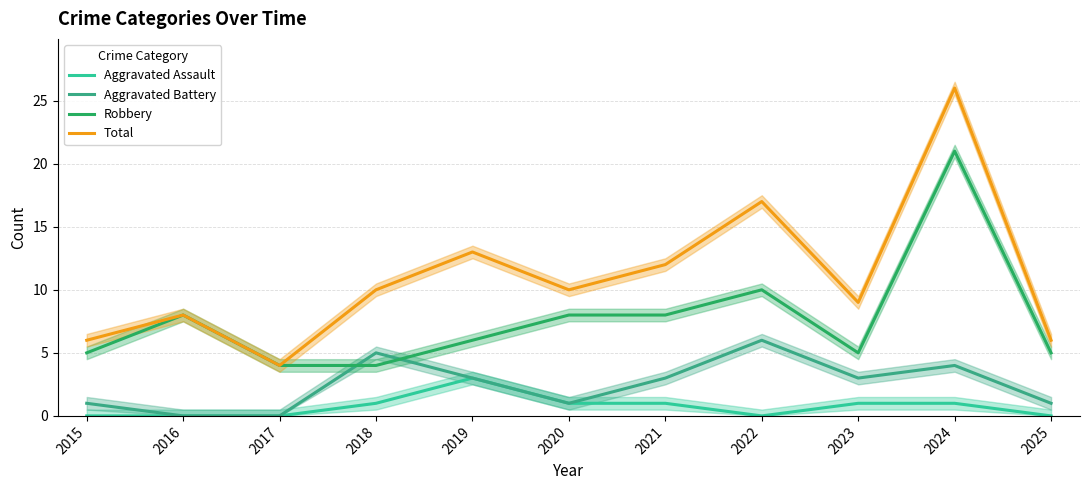

What is the total value across all series at 2015?

12